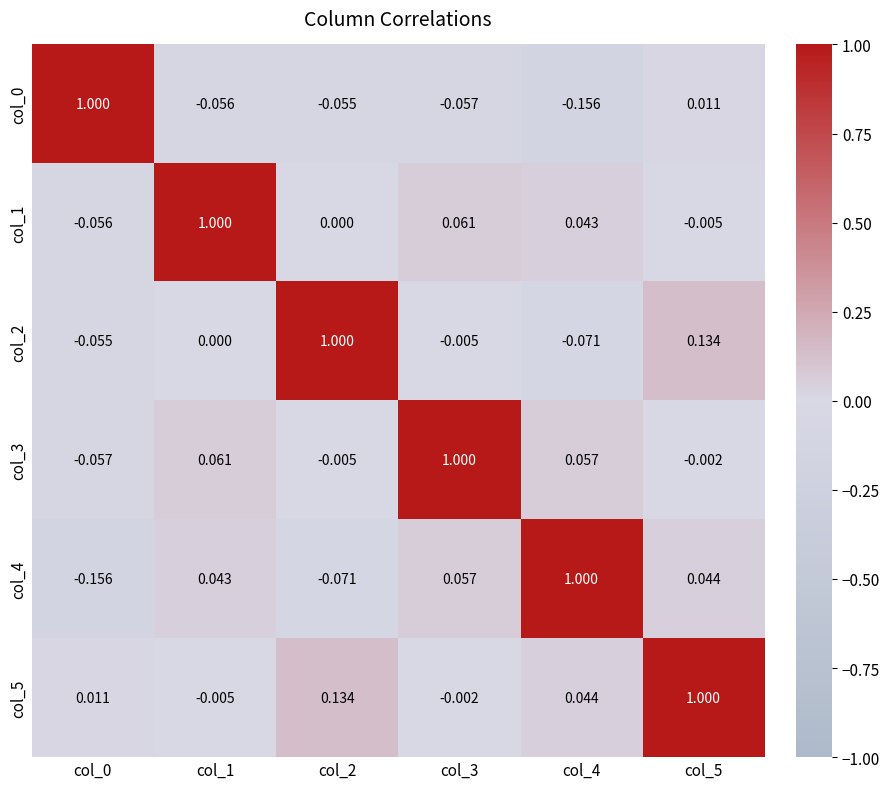

Is the value of col_1 at col_1 greater than the value of col_3 at col_5?

Yes